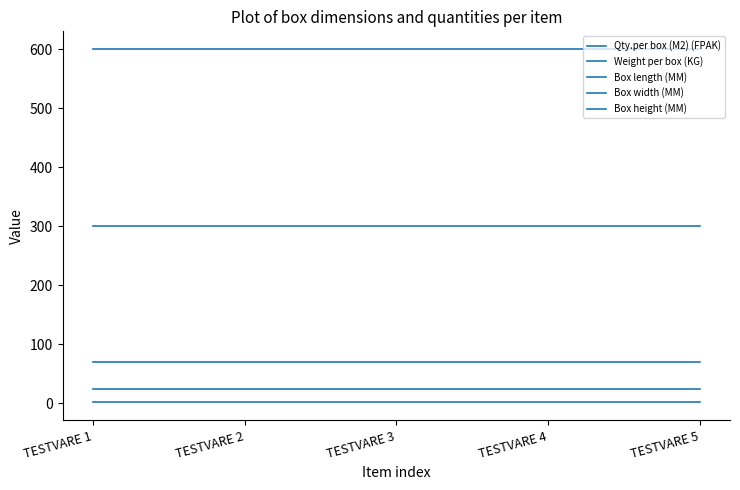

How many lines are shown in the chart?

5